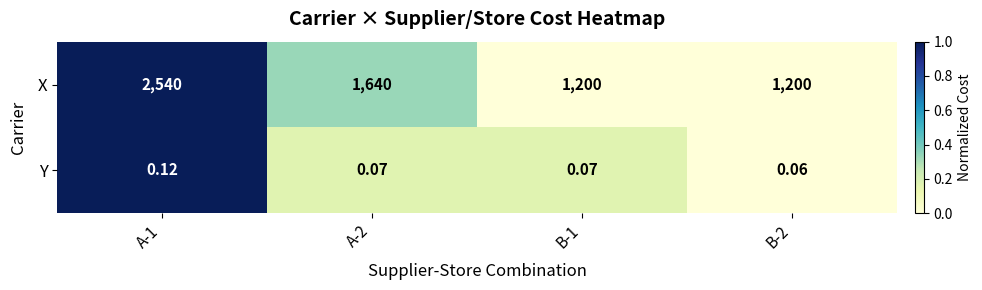

List the series in order of their peak value, lowest first.

Y, X